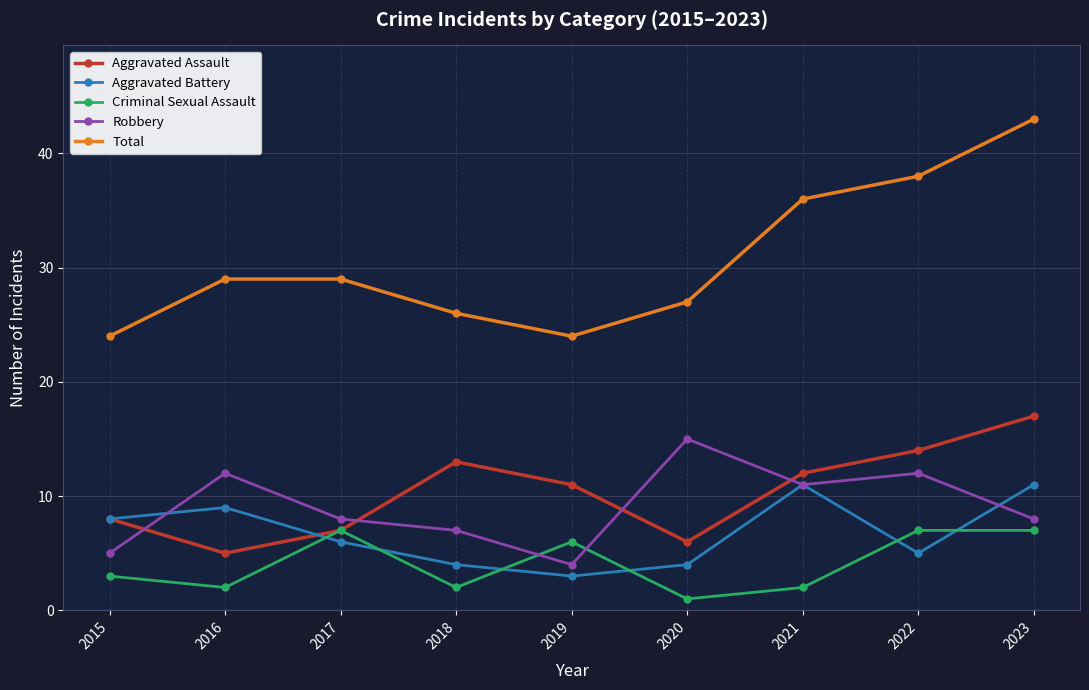

At which label does Criminal Sexual Assault reach its minimum?

2020